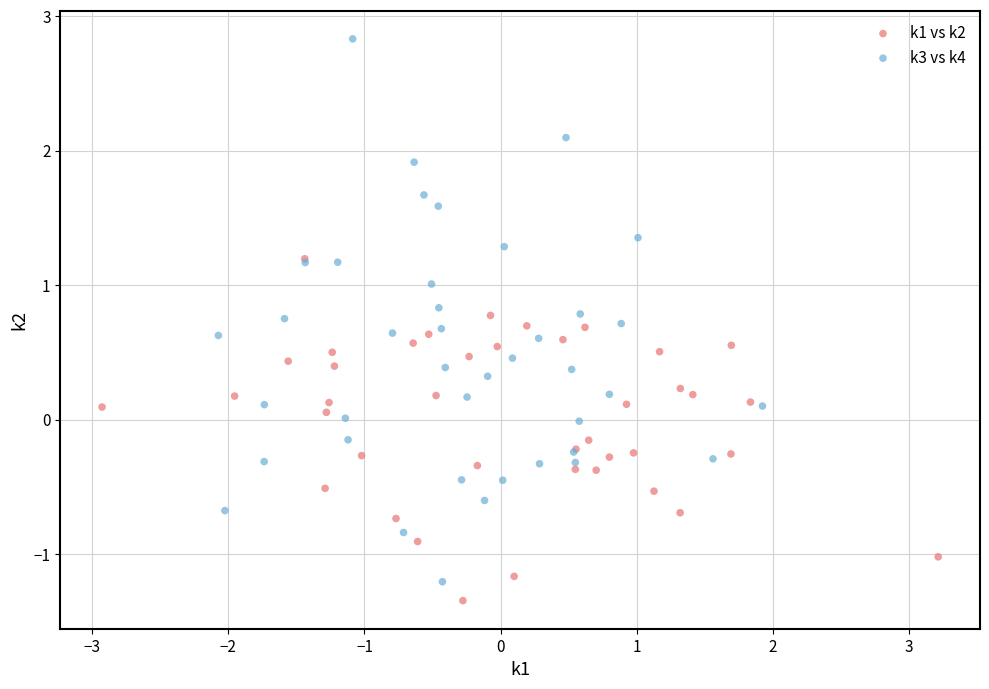

Which series has the widest spread of Y values?

k3 vs k4